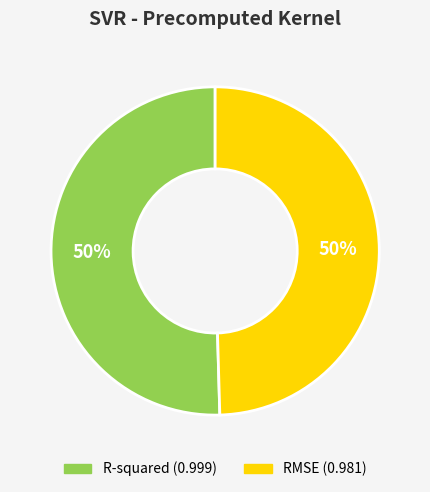

Is it true that R-squared is 50% of the pie?

True